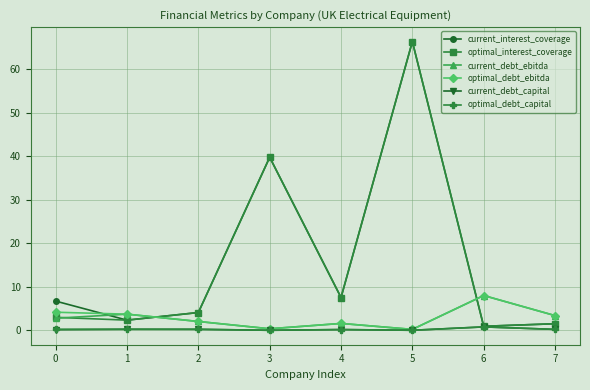

At which label does optimal_interest_coverage reach its peak?

5